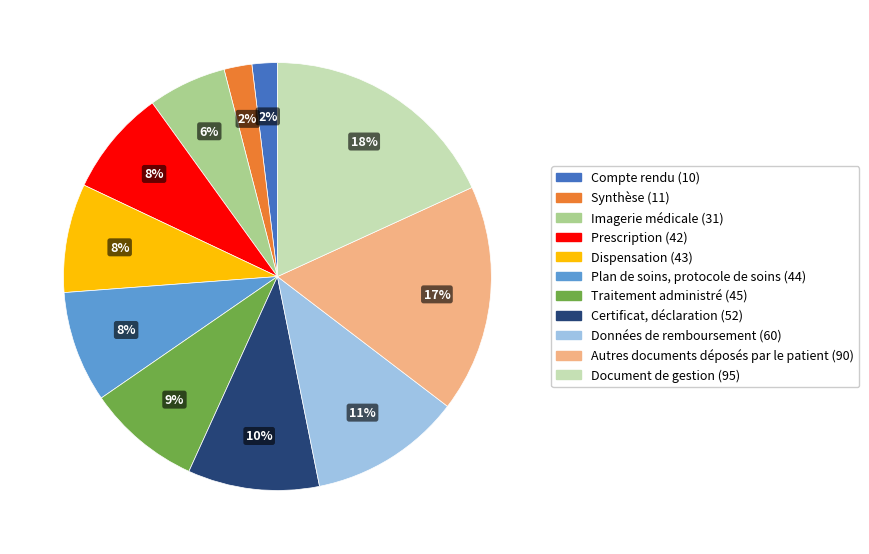

Between Document de gestion and Plan de soins, protocole de soins, which is larger?

Document de gestion